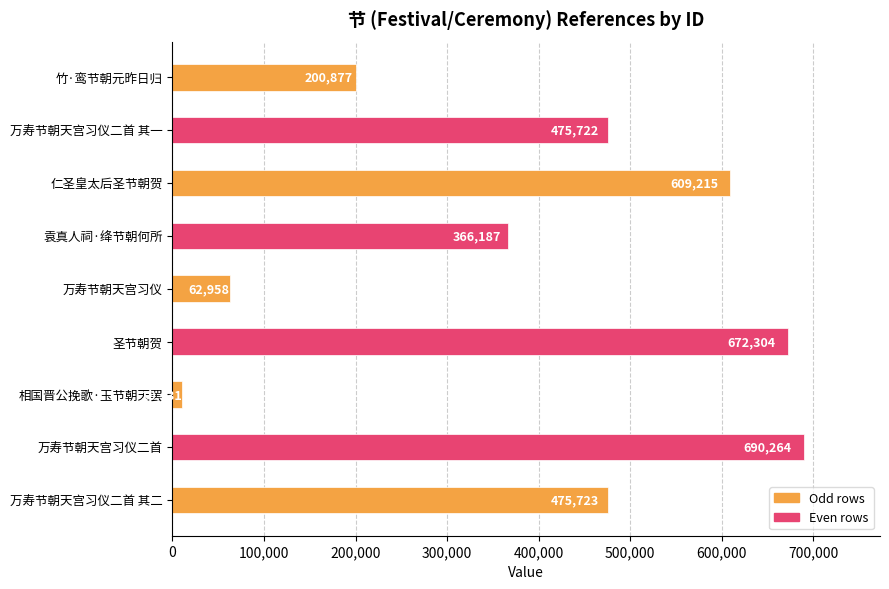

Reading top to bottom, list all the values displayed in this chart.

200877	475722	609215	366187	62958	672304	10431	690264	475723